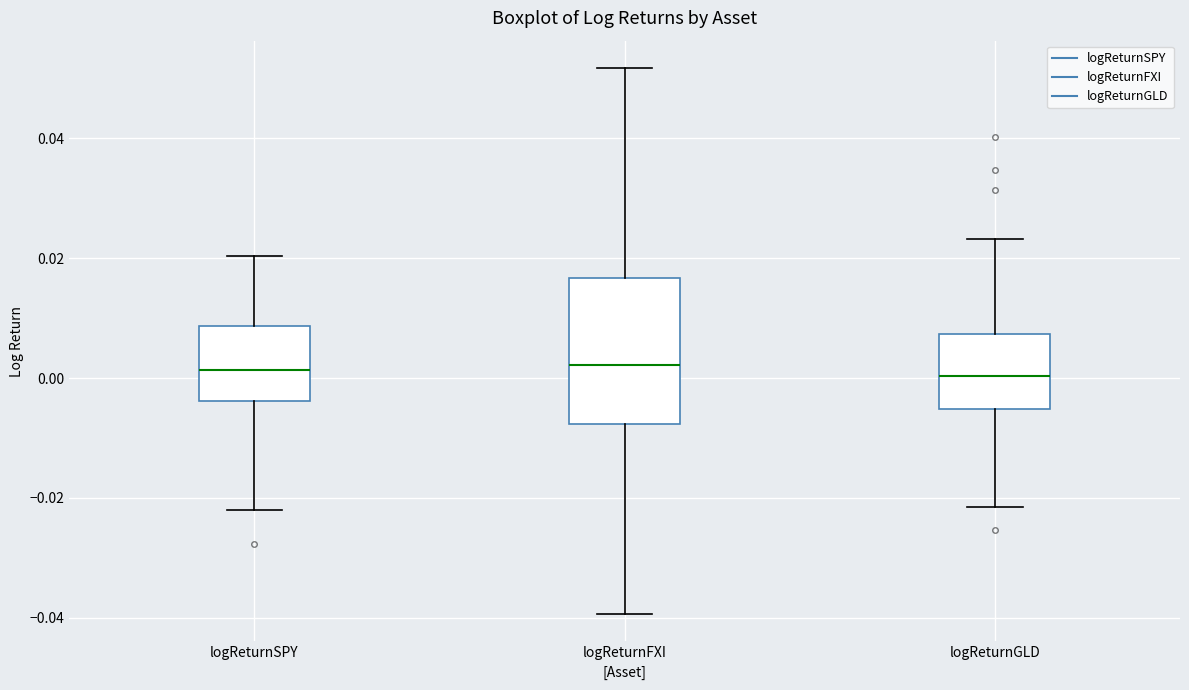

Reading left to right, read every box against the y-axis: the position of its median line, the range the box covers, and the ends of its whiskers. The values are not printed on the chart, so give them approximately, as read against the axis.

logReturnSPY: median 0.002, box -0.004 to 0.008, whiskers -0.022 to 0.020
logReturnFXI: median 0.002, box -0.008 to 0.016, whiskers -0.040 to 0.052
logReturnGLD: median 0.000, box -0.006 to 0.008, whiskers -0.022 to 0.024